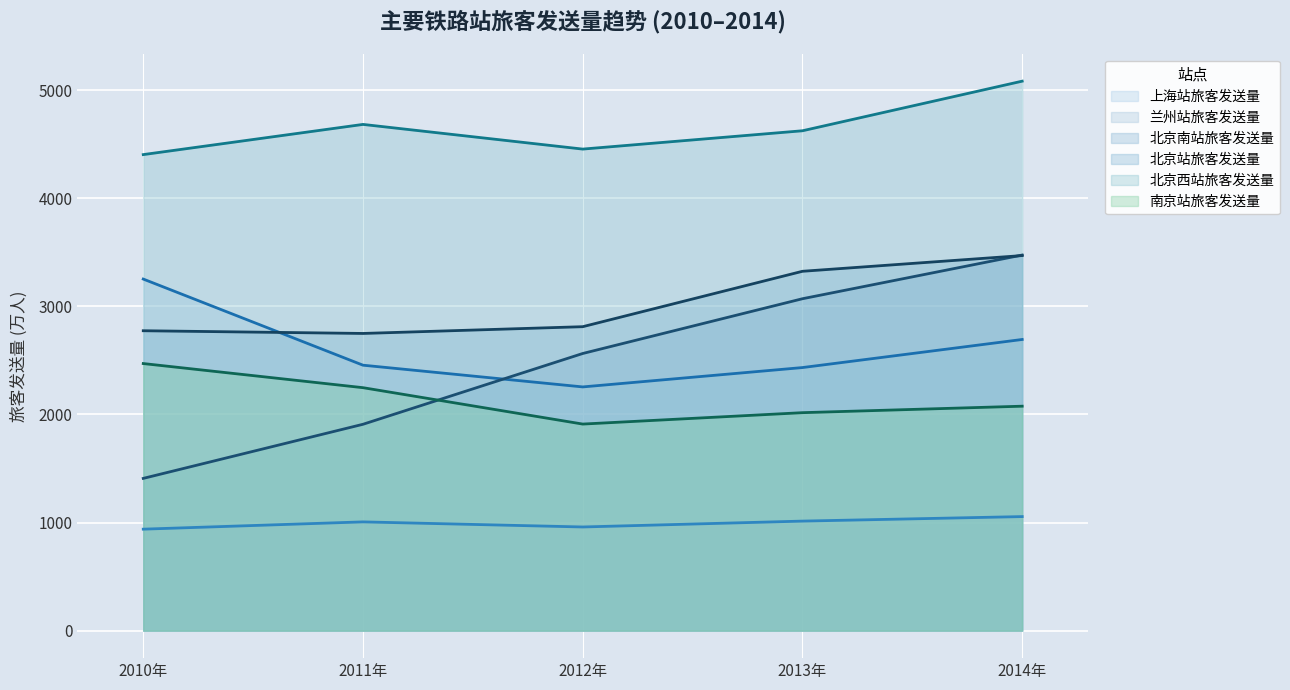

Reading left to right, extract all data points from this chart.

上海站旅客发送量 (线): 2010年=3251.8	2011年=2455.2	2012年=2254.2	2013年=2433.3	2014年=2693.0
兰州站旅客发送量 (线): 2010年=938.7	2011年=1006.1	2012年=958.9	2013年=1013.3	2014年=1055.0
北京南站旅客发送量 (线): 2010年=1408.3	2011年=1908.7	2012年=2563.4	2013年=3069.8	2014年=3474.0
北京站旅客发送量 (线): 2010年=2773.8	2011年=2748.8	2012年=2811.3	2013年=3323.7	2014年=3469.0
北京西站旅客发送量 (线): 2010年=4402.9	2011年=4682.0	2012年=4453.8	2013年=4623.2	2014年=5082.0
南京站旅客发送量 (线): 2010年=2470.3	2011年=2247.2	2012年=1910.7	2013年=2016.1	2014年=2076.0